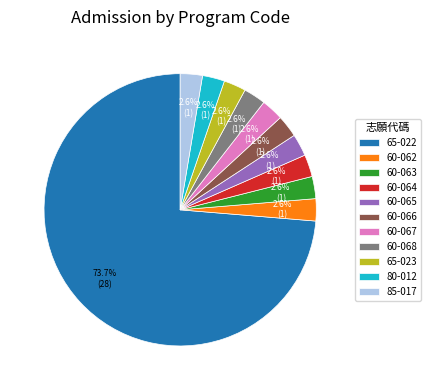

Is the sum of 60-063 and 60-068 greater than half?

No